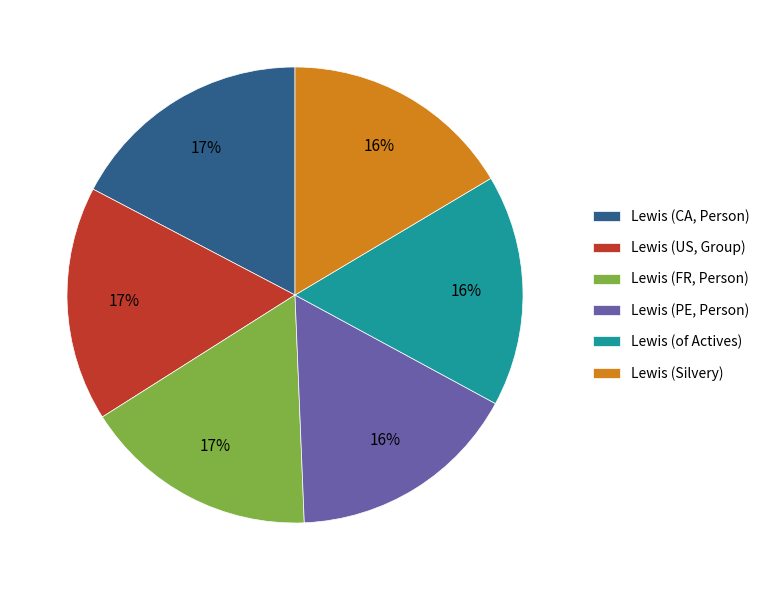

Does Lewis (FR, Person) account for over 50% of the chart?

No